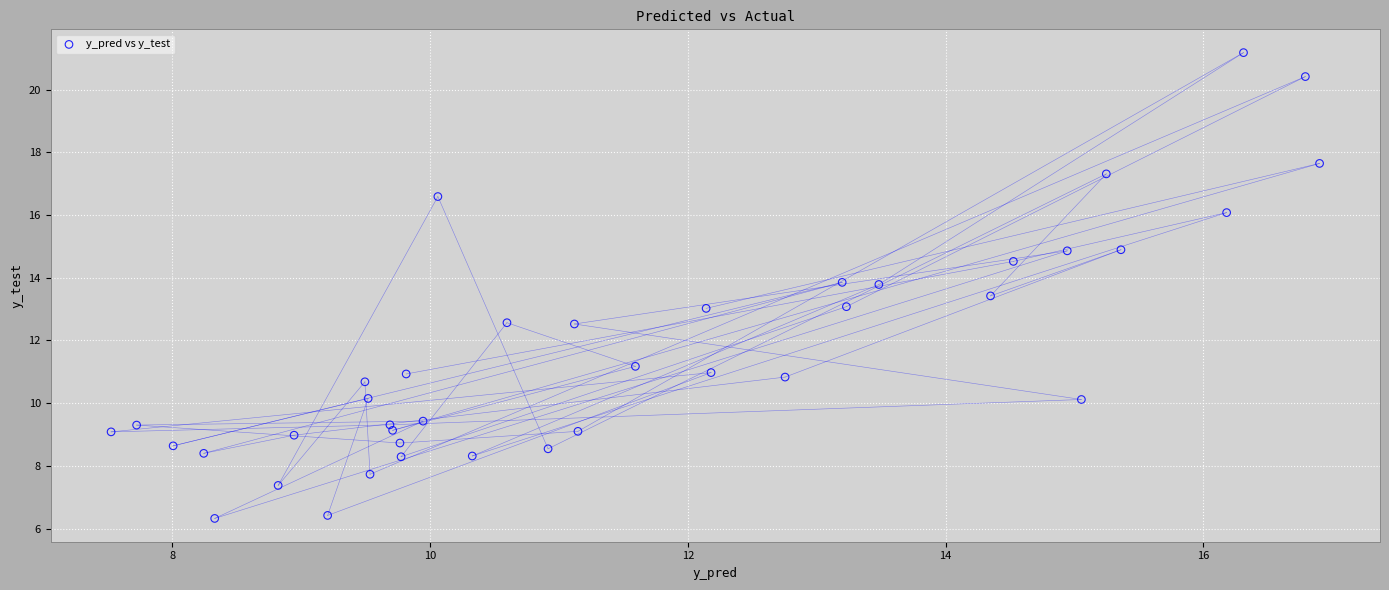

What is the range of X values (max minus min)?

9.4